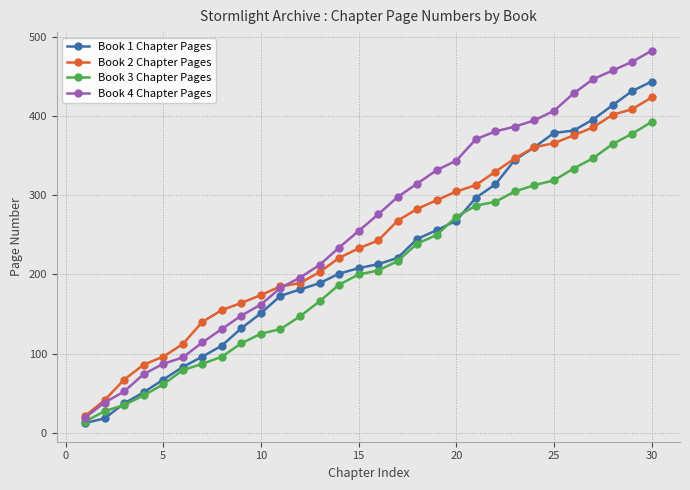

True or false: Book 3 Chapter Pages and Book 2 Chapter Pages intersect in this chart.

False